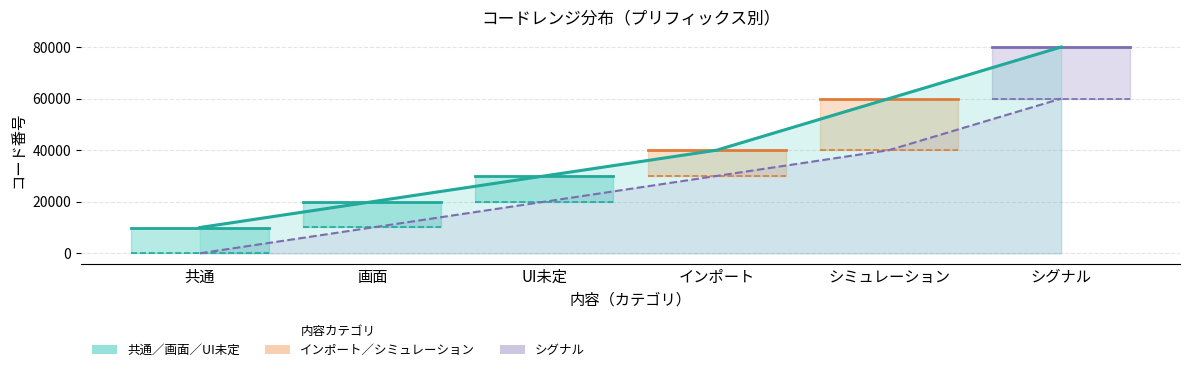

Reading left to right, extract all data points from this chart.

範囲開始: 1	10001	20001	30001	40001	60001
範囲終了: 9999	19999	29999	39999	59999	79999